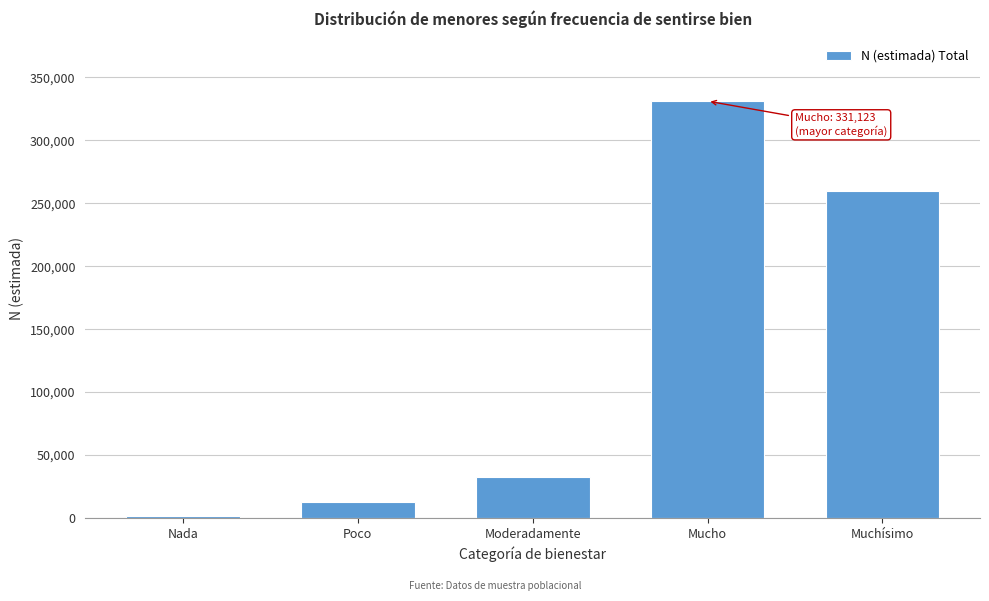

Reading right to left, extract all data points from this chart.

259410	331123	32596	12461	1973